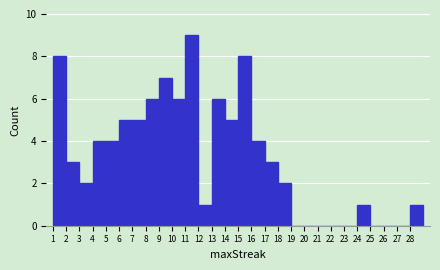

Reading left to right, transcribe this chart: for each bar, give the range it covers on the x-axis and its height. The values are not printed on the chart, so give them approximately, as read against the axis.

1 to 2: 8
2 to 3: 3
3 to 4: 2
4 to 5: 4
5 to 6: 4
6 to 7: 5
7 to 8: 5
8 to 9: 6
9 to 10: 7
10 to 11: 6
11 to 12: 9
12 to 13: 1
13 to 14: 6
14 to 15: 5
15 to 16: 8
16 to 17: 4
17 to 18: 3
18 to 19: 2
19 to 20: 0
20 to 21: 0
21 to 22: 0
22 to 23: 0
23 to 24: 0
24 to 25: 1
25 to 26: 0
26 to 27: 0
27 to 28: 0
28 to 29: 1